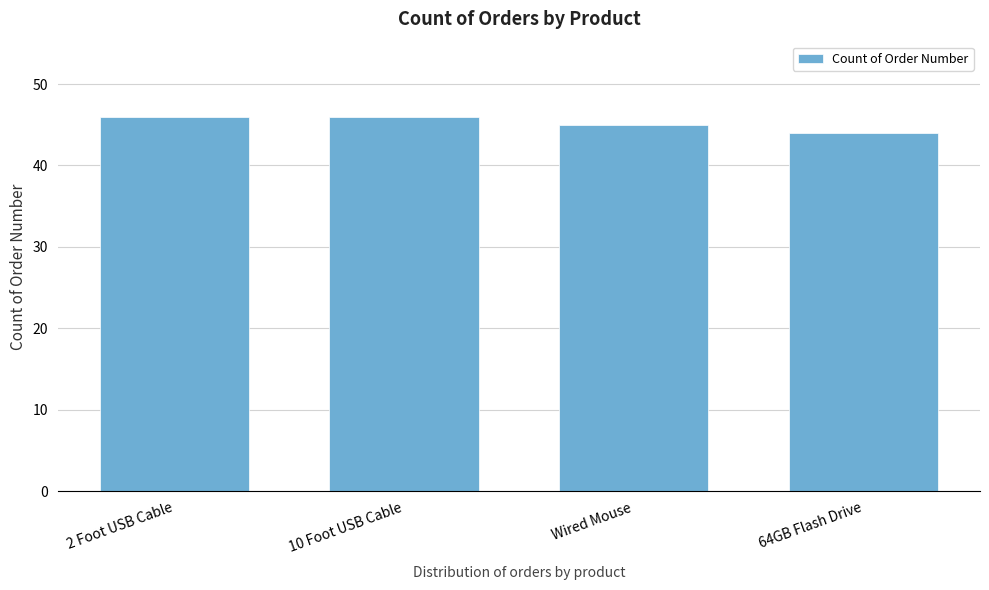

Reading right to left, extract all data points from this chart.

44	45	46	46